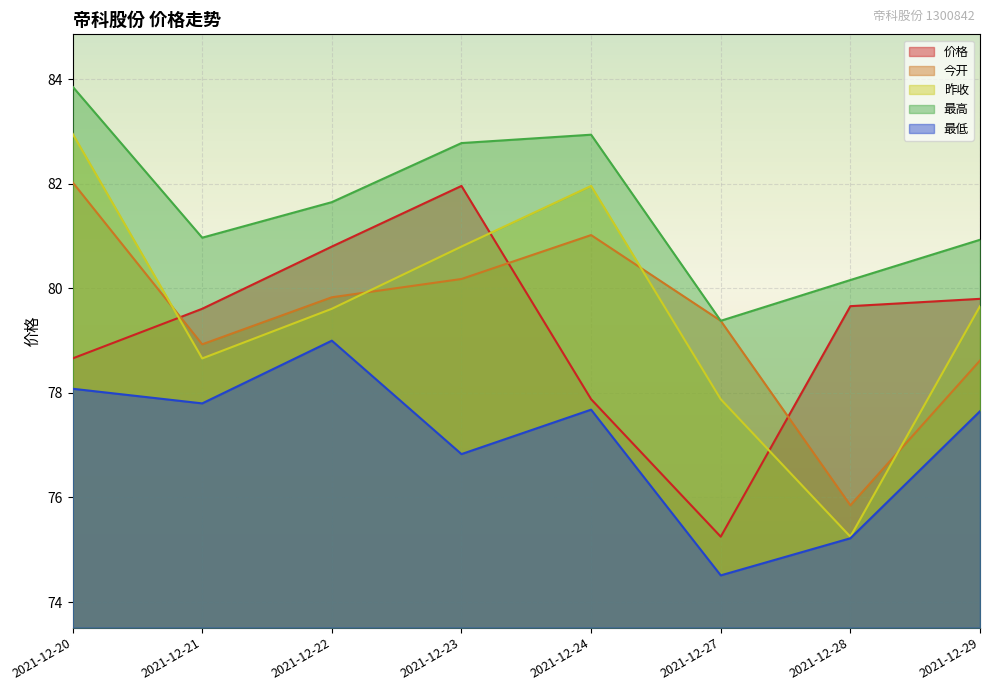

What is the value of the 昨收 point at the 5th from the left?

82.0